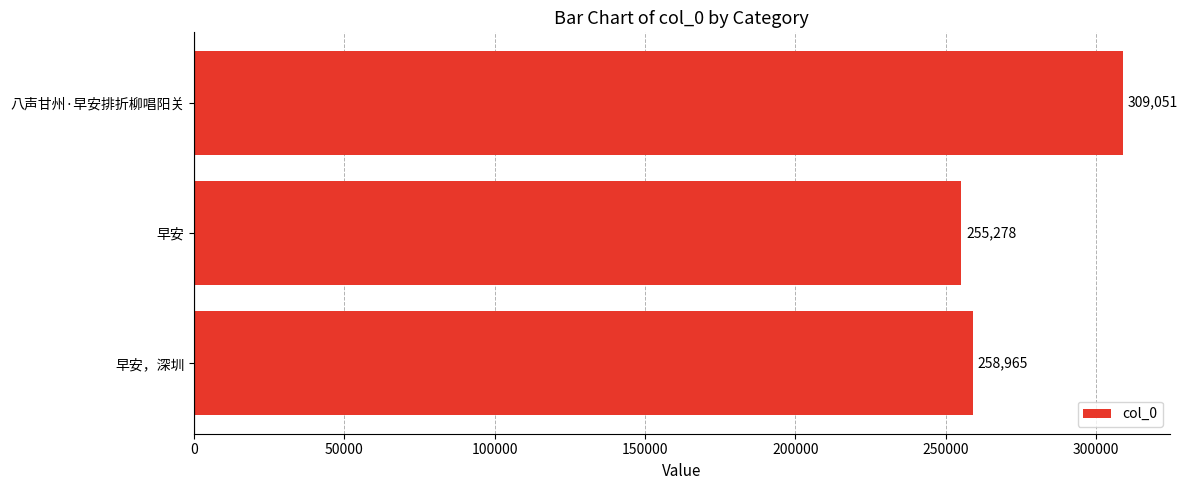

The value at 早安 is 255278. True or false?

True